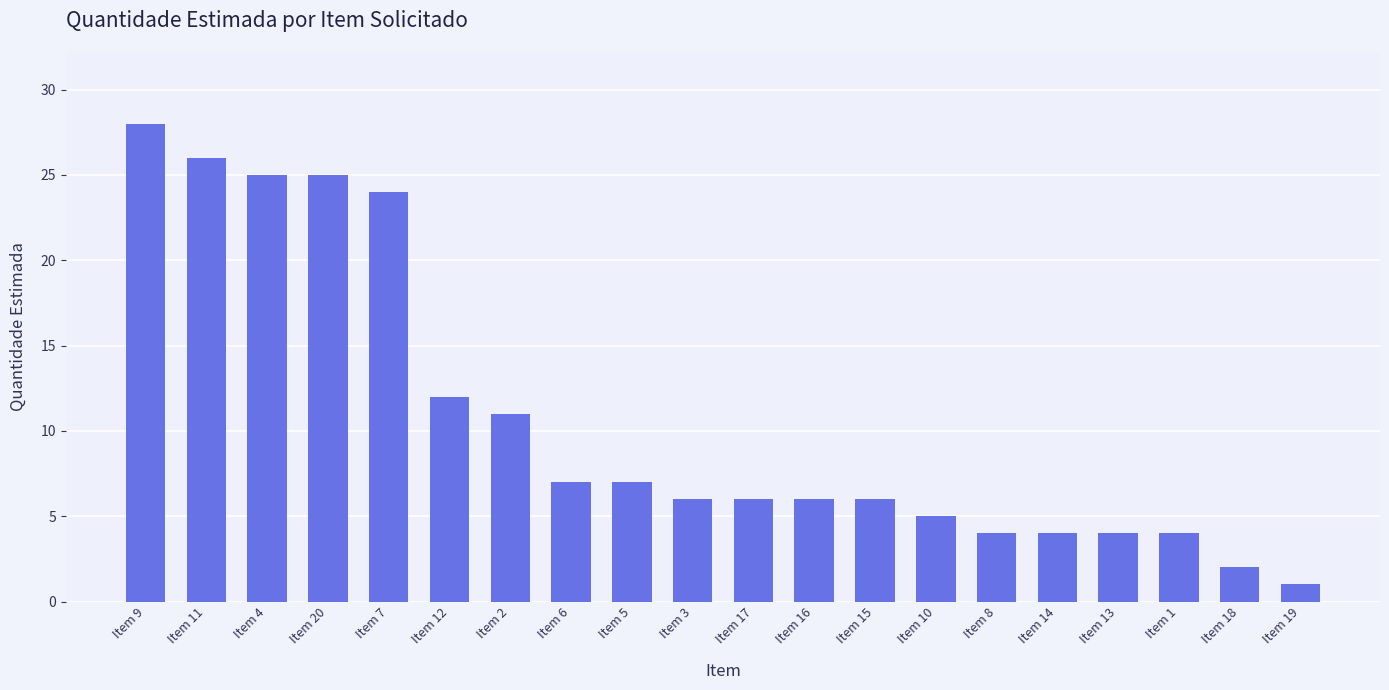

What position from the left is Item 17?

11